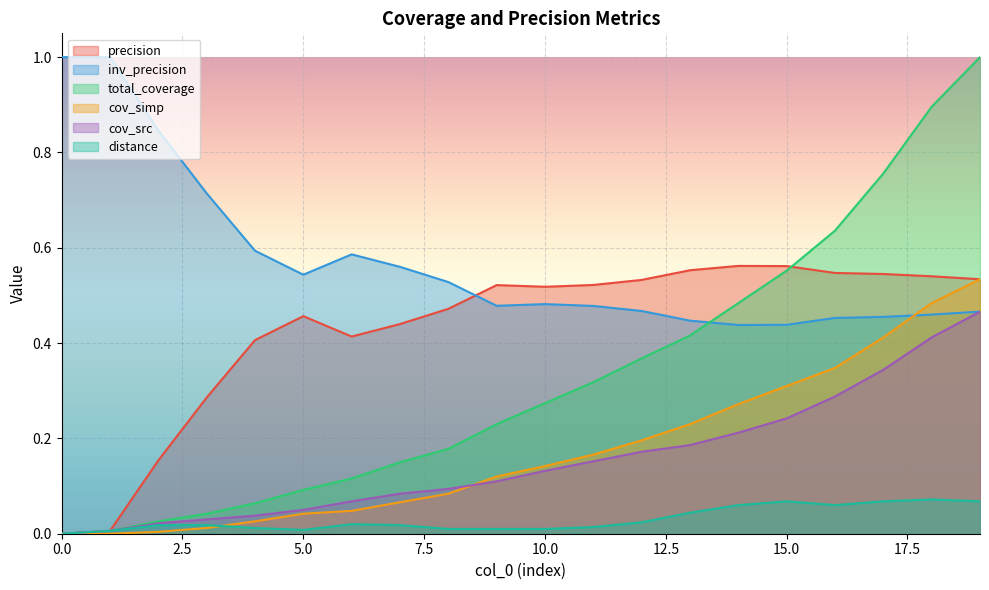

True or false: total_coverage and cov_simp cross at least once.

False